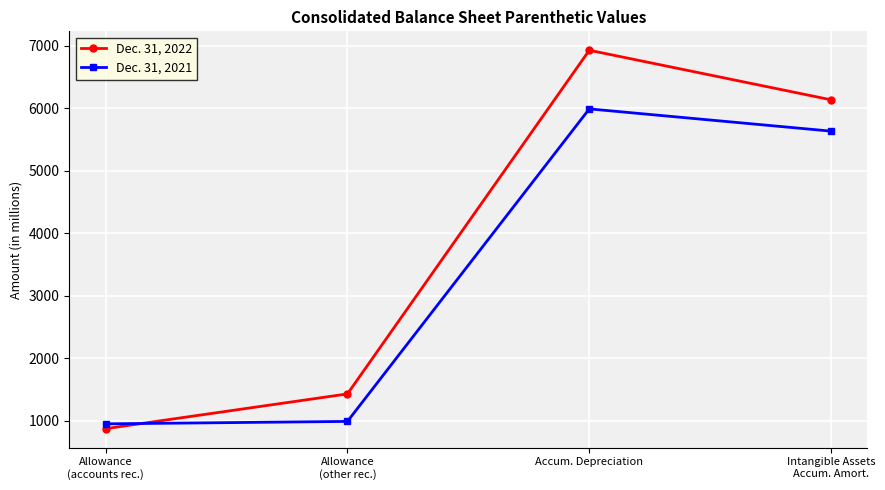

What is the total value across all series at Allowance
(other rec.)?

2426